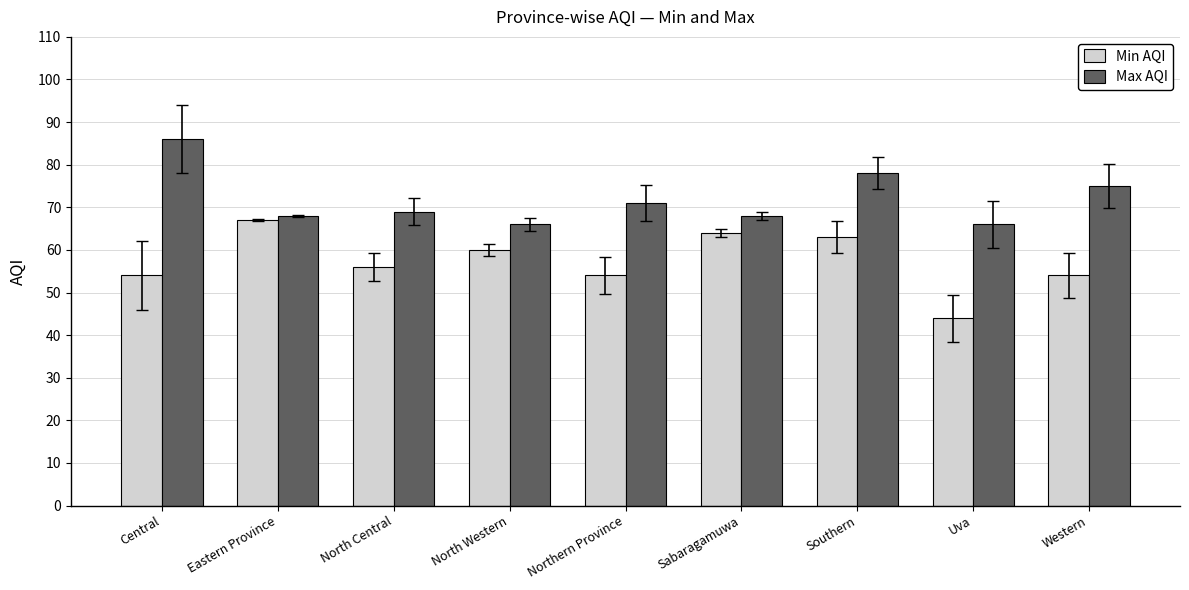

At which label is Max AQI closest to 76?

Western